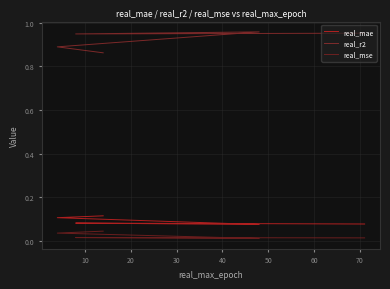

Reading right to left, extract all data points from this chart.

real_mae: 0.1	0.1	0.1	0.1	0.1
real_r2: 1.0	0.9	1.0	0.9	0.9
real_mse: 0.0	0.0	0.0	0.0	0.0